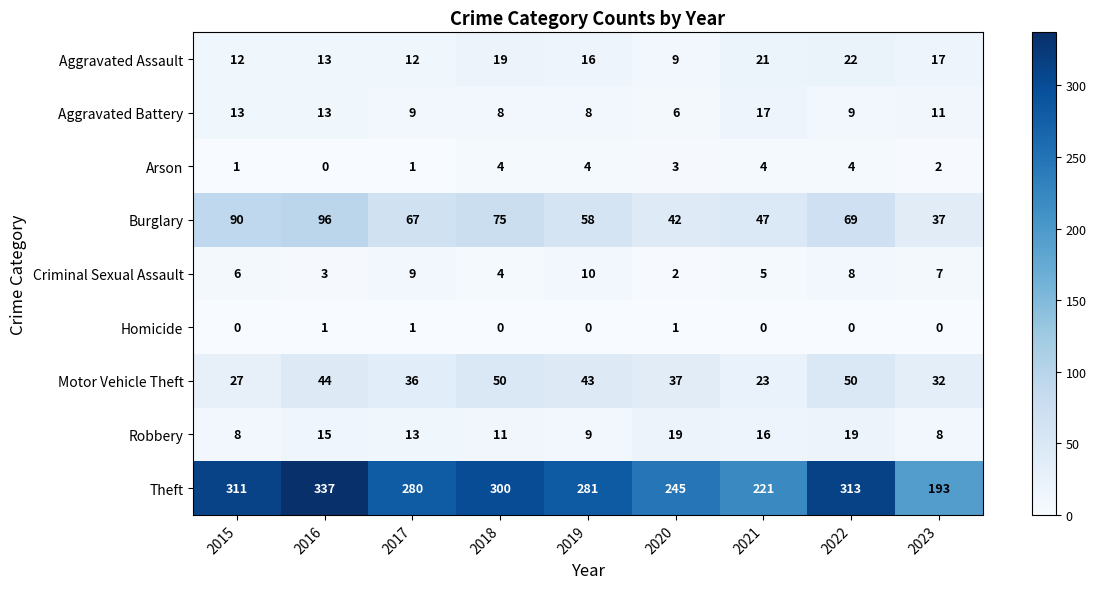

At which category is the sum across all series the highest?

2016